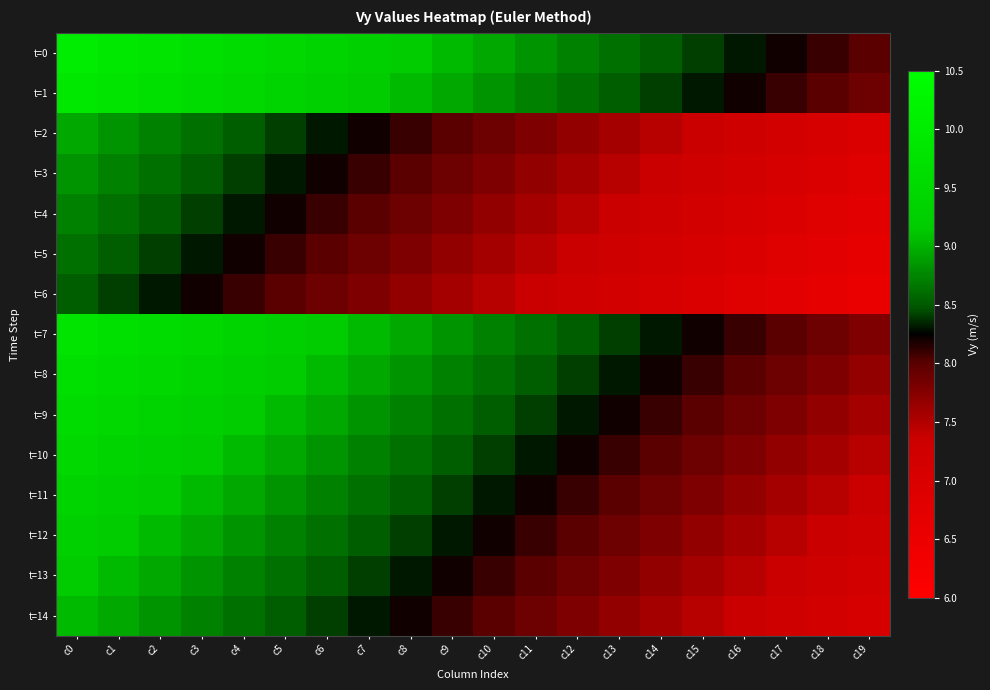

Reading left to right, extract all data points from this chart.

t=0: c0=10.0	c1=9.9	c2=9.8	c3=9.7	c4=9.6	c5=9.5	c6=9.4	c7=9.3	c8=9.2	c9=9.0	c10=8.9	c11=8.8	c12=8.7	c13=8.6	c14=8.5	c15=8.4	c16=8.3	c17=8.2	c18=8.1	c19=8.0
t=1: c0=9.9	c1=9.8	c2=9.7	c3=9.6	c4=9.5	c5=9.4	c6=9.3	c7=9.2	c8=9.0	c9=8.9	c10=8.8	c11=8.7	c12=8.6	c13=8.5	c14=8.4	c15=8.3	c16=8.2	c17=8.1	c18=8.0	c19=7.9
t=2: c0=8.9	c1=8.8	c2=8.7	c3=8.6	c4=8.5	c5=8.4	c6=8.3	c7=8.2	c8=8.1	c9=8.0	c10=7.9	c11=7.8	c12=7.7	c13=7.6	c14=7.5	c15=7.4	c16=7.3	c17=7.2	c18=7.1	c19=7.0
t=3: c0=8.8	c1=8.7	c2=8.6	c3=8.5	c4=8.4	c5=8.3	c6=8.2	c7=8.1	c8=8.0	c9=7.9	c10=7.8	c11=7.7	c12=7.6	c13=7.5	c14=7.4	c15=7.3	c16=7.2	c17=7.1	c18=7.0	c19=6.8
t=4: c0=8.7	c1=8.6	c2=8.5	c3=8.4	c4=8.3	c5=8.2	c6=8.1	c7=8.0	c8=7.9	c9=7.8	c10=7.7	c11=7.6	c12=7.5	c13=7.4	c14=7.3	c15=7.2	c16=7.1	c17=7.0	c18=6.8	c19=6.7
t=5: c0=8.6	c1=8.5	c2=8.4	c3=8.3	c4=8.2	c5=8.1	c6=8.0	c7=7.9	c8=7.8	c9=7.7	c10=7.6	c11=7.5	c12=7.4	c13=7.3	c14=7.2	c15=7.1	c16=7.0	c17=6.8	c18=6.7	c19=6.6
t=6: c0=8.5	c1=8.4	c2=8.3	c3=8.2	c4=8.1	c5=8.0	c6=7.9	c7=7.8	c8=7.7	c9=7.6	c10=7.5	c11=7.4	c12=7.3	c13=7.2	c14=7.1	c15=7.0	c16=6.8	c17=6.7	c18=6.6	c19=6.5
t=7: c0=9.8	c1=9.7	c2=9.6	c3=9.5	c4=9.4	c5=9.3	c6=9.2	c7=9.0	c8=8.9	c9=8.8	c10=8.7	c11=8.6	c12=8.5	c13=8.4	c14=8.3	c15=8.2	c16=8.1	c17=8.0	c18=7.9	c19=7.8
t=8: c0=9.7	c1=9.6	c2=9.5	c3=9.4	c4=9.3	c5=9.2	c6=9.0	c7=8.9	c8=8.8	c9=8.7	c10=8.6	c11=8.5	c12=8.4	c13=8.3	c14=8.2	c15=8.1	c16=8.0	c17=7.9	c18=7.8	c19=7.7
t=9: c0=9.6	c1=9.5	c2=9.4	c3=9.3	c4=9.2	c5=9.0	c6=8.9	c7=8.8	c8=8.7	c9=8.6	c10=8.5	c11=8.4	c12=8.3	c13=8.2	c14=8.1	c15=8.0	c16=7.9	c17=7.8	c18=7.7	c19=7.6
t=10: c0=9.5	c1=9.4	c2=9.3	c3=9.2	c4=9.0	c5=8.9	c6=8.8	c7=8.7	c8=8.6	c9=8.5	c10=8.4	c11=8.3	c12=8.2	c13=8.1	c14=8.0	c15=7.9	c16=7.8	c17=7.7	c18=7.6	c19=7.5
t=11: c0=9.4	c1=9.3	c2=9.2	c3=9.0	c4=8.9	c5=8.8	c6=8.7	c7=8.6	c8=8.5	c9=8.4	c10=8.3	c11=8.2	c12=8.1	c13=8.0	c14=7.9	c15=7.8	c16=7.7	c17=7.6	c18=7.5	c19=7.4
t=12: c0=9.3	c1=9.2	c2=9.0	c3=8.9	c4=8.8	c5=8.7	c6=8.6	c7=8.5	c8=8.4	c9=8.3	c10=8.2	c11=8.1	c12=8.0	c13=7.9	c14=7.8	c15=7.7	c16=7.6	c17=7.5	c18=7.4	c19=7.3
t=13: c0=9.2	c1=9.0	c2=8.9	c3=8.8	c4=8.7	c5=8.6	c6=8.5	c7=8.4	c8=8.3	c9=8.2	c10=8.1	c11=8.0	c12=7.9	c13=7.8	c14=7.7	c15=7.6	c16=7.5	c17=7.4	c18=7.3	c19=7.2
t=14: c0=9.0	c1=8.9	c2=8.8	c3=8.7	c4=8.6	c5=8.5	c6=8.4	c7=8.3	c8=8.2	c9=8.1	c10=8.0	c11=7.9	c12=7.8	c13=7.7	c14=7.6	c15=7.5	c16=7.4	c17=7.3	c18=7.2	c19=7.1